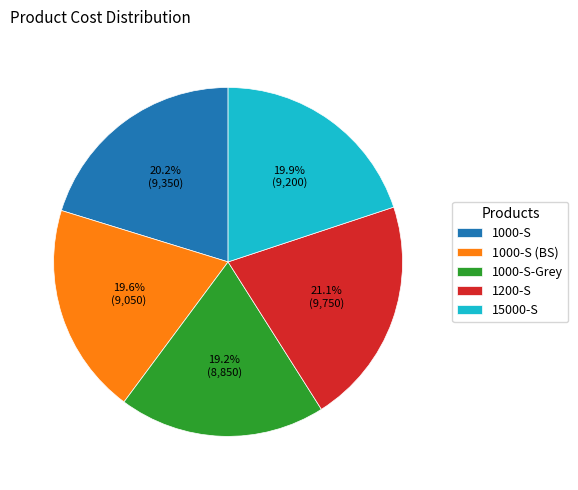

Count the number of slices in the pie.

5